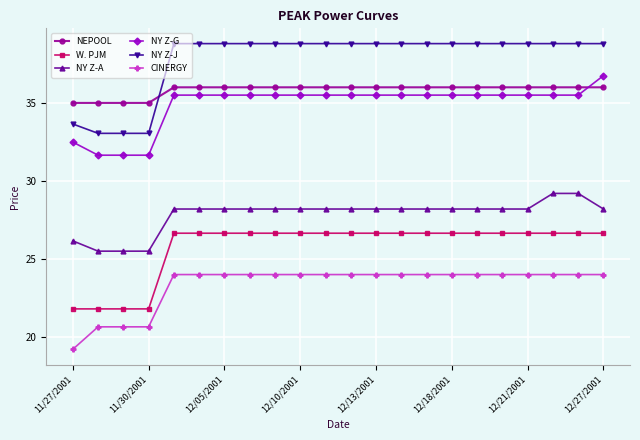

What is the sum of all W. PJM values?

566.9